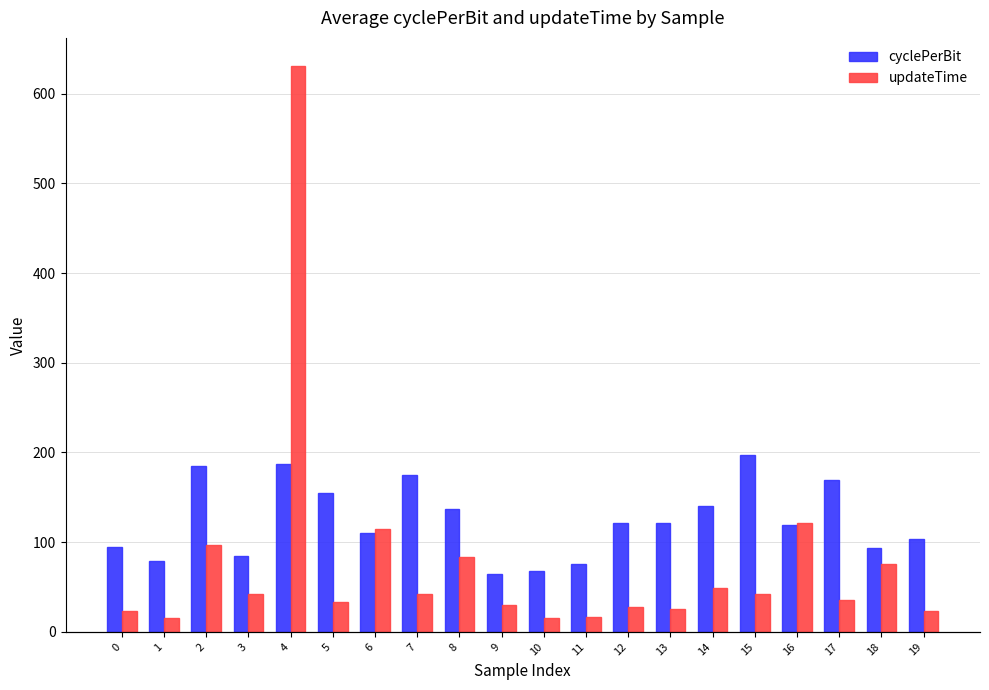

How many data points in updateTime are above 42?

10